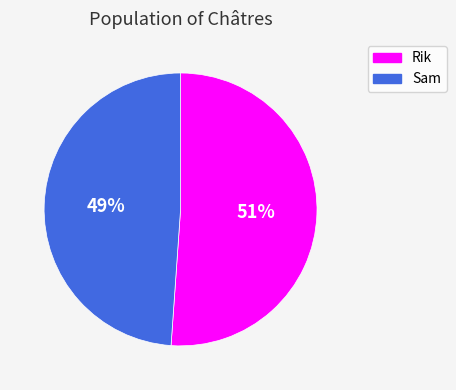

Which slice represents more than half of the pie?

Rik